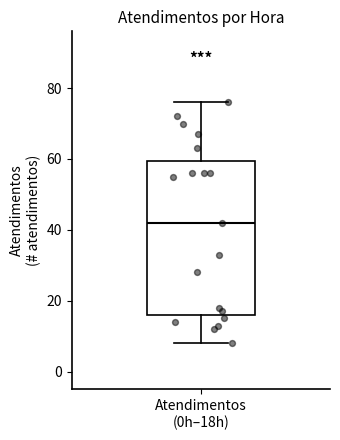

Where is the lower edge of the box for Atendimentos (0h–18h) on the y-axis? The values are not printed on the chart, so give them approximately, as read against the axis.

16